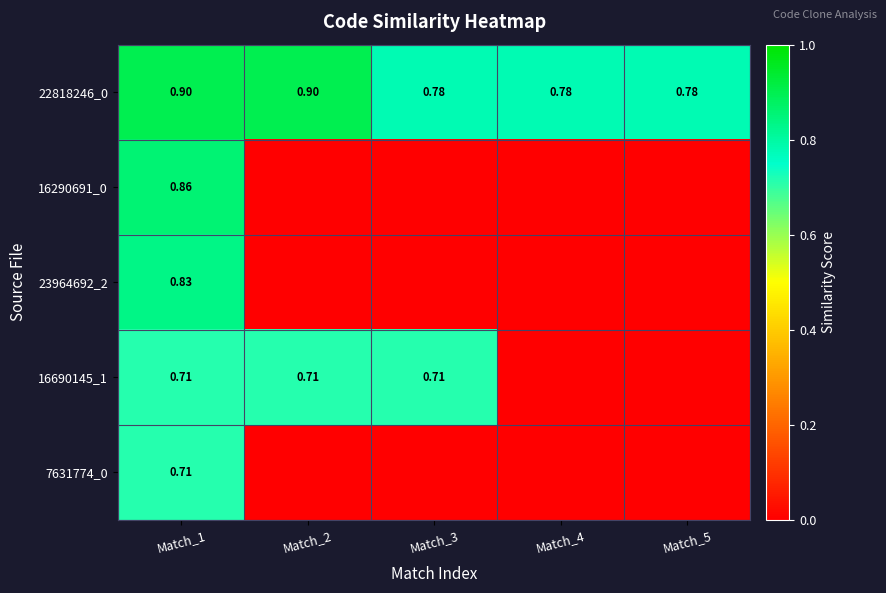

Is the value of 7631774_0 at Match_1 greater than the value of 22818246_0 at Match_1?

No